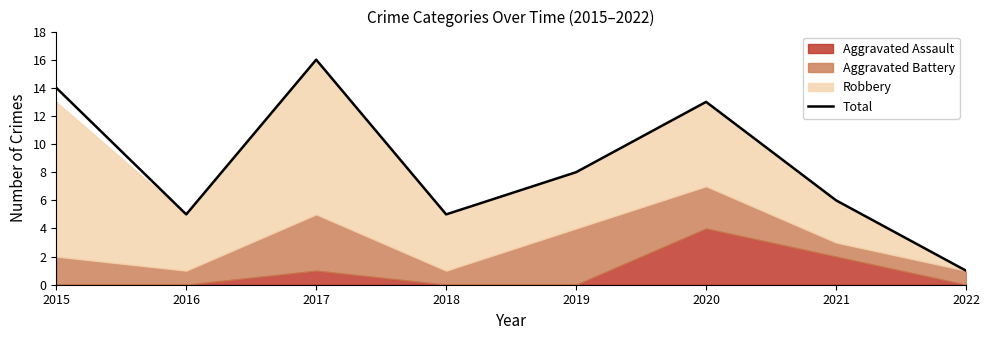

Reading right to left, extract all data points from this chart.

1	6	13	8	5	16	5	14